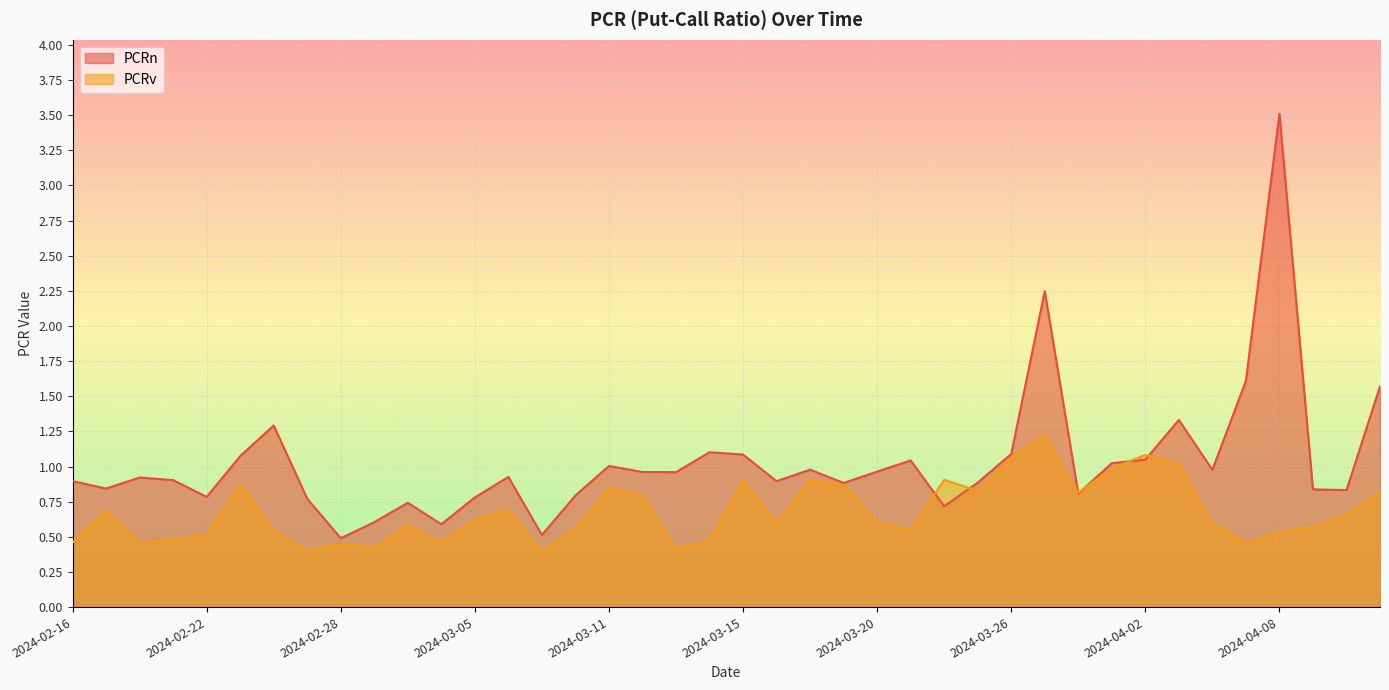

What is the difference between the highest and lowest values at 2024-03-20?

0.4